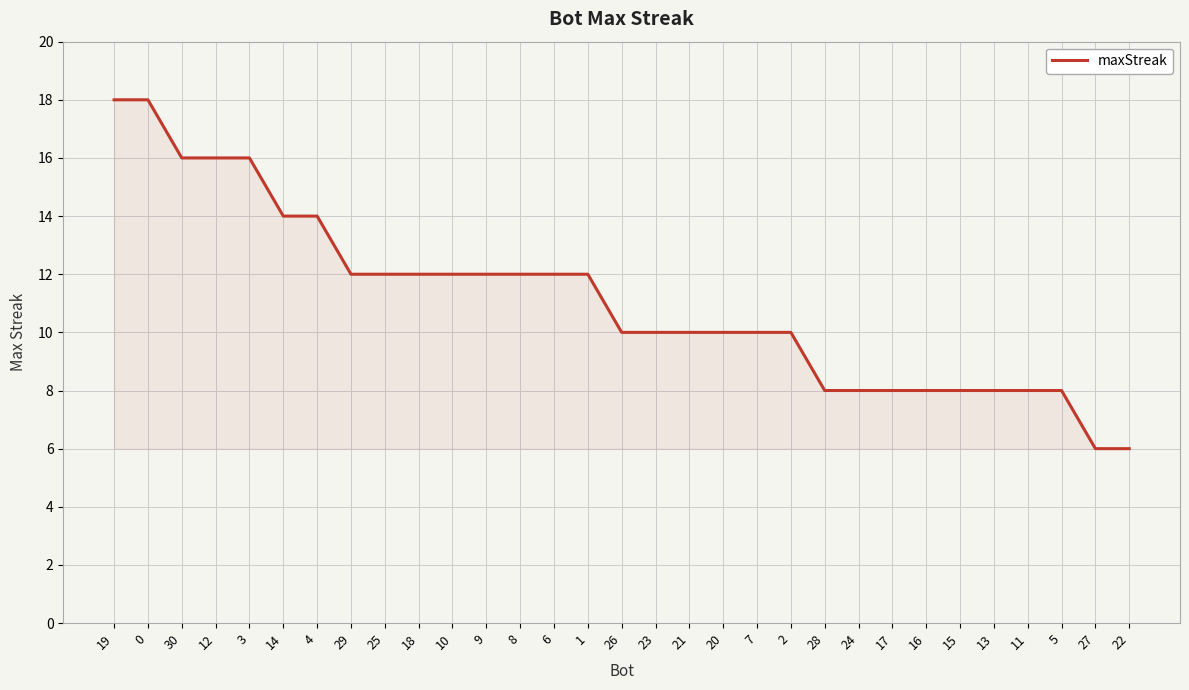

What is the ratio of the value at 13 to the value at 1?

0.7